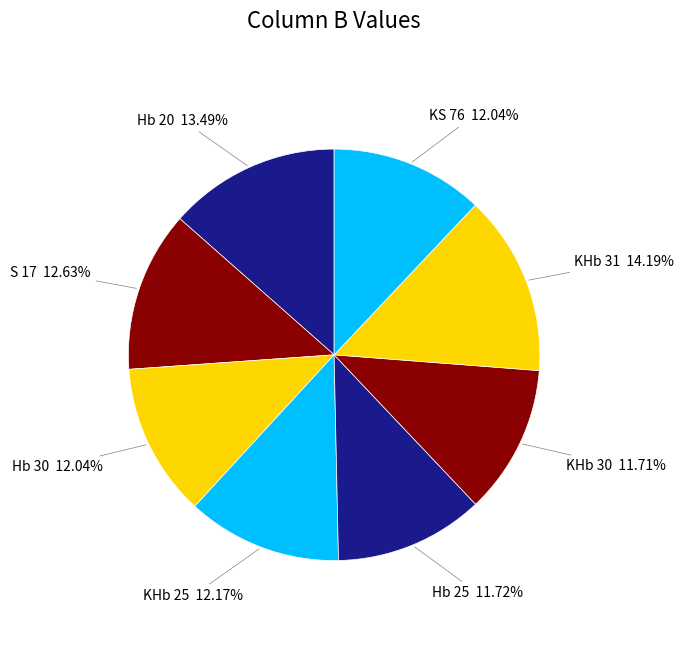

To the nearest percent, what percentage of the pie is KHb 25?

12%